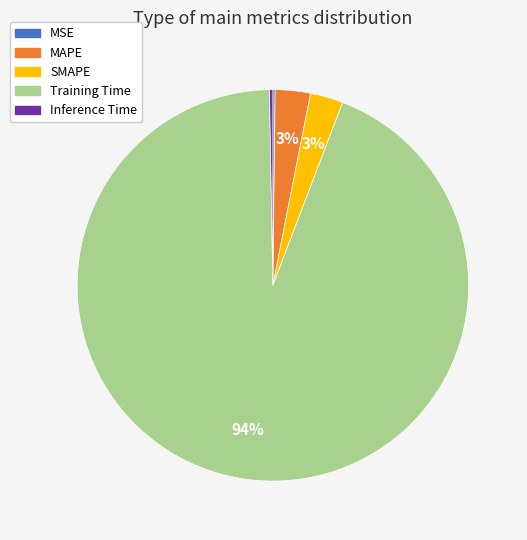

To the nearest percent, what portion does Training Time represent?

94%